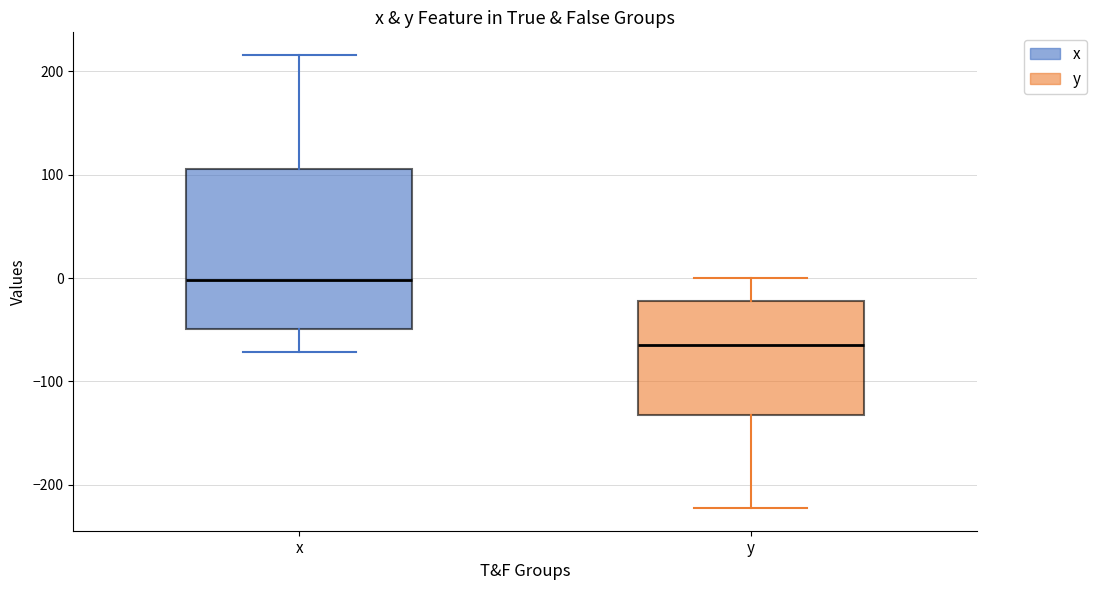

Reading left to right, transcribe this box plot: for each box, give where its median line is, the range the box spans, and where its two whiskers end, as read against the y-axis. The values are not printed on the chart, so give them approximately, as read against the axis.

x: median 0, box -50 to 110, whiskers -70 to 220
y: median -60, box -130 to -20, whiskers -220 to 0